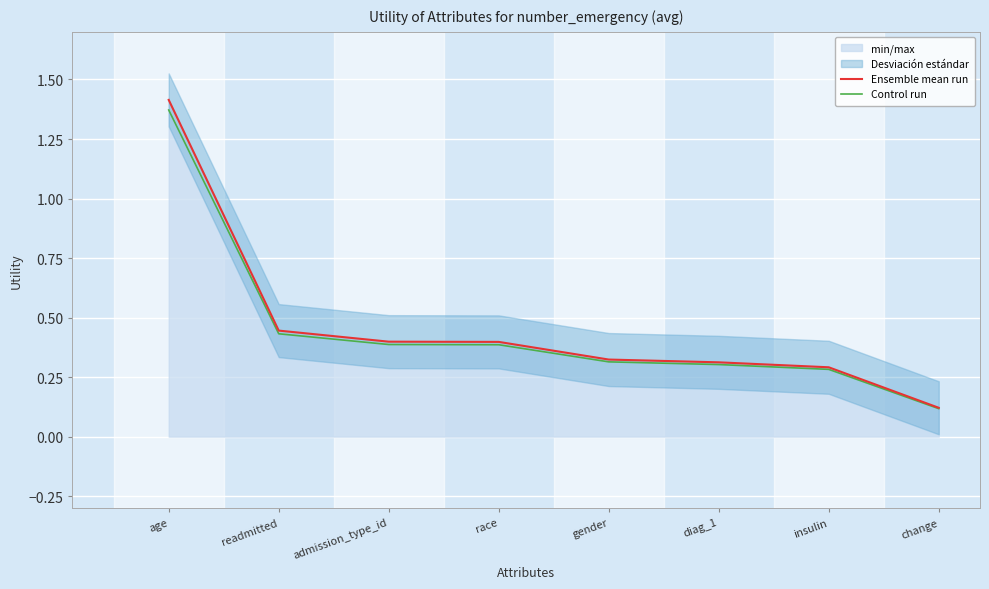

What is the difference between the Control run values at gender and age?

1.1